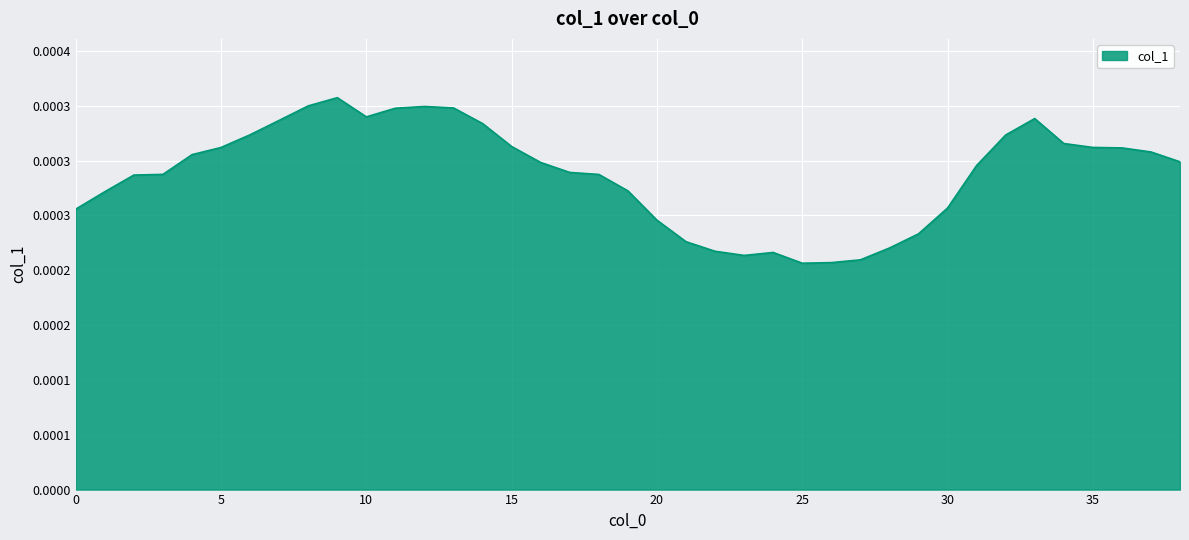

How many points are lower than both their immediate neighbors (excluding endpoints)?

3